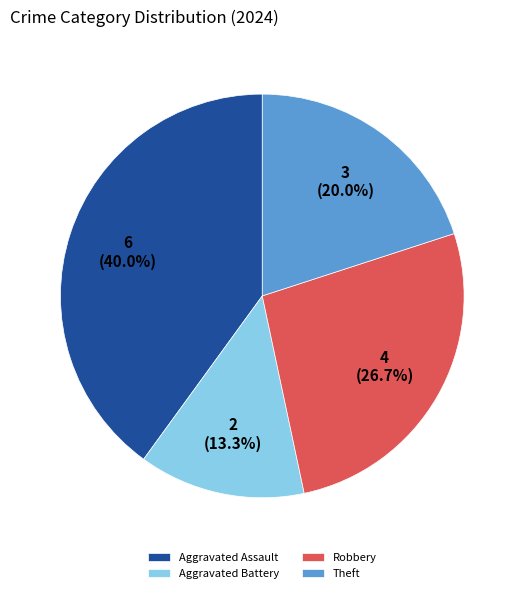

To the nearest percent, what is the average slice percentage?

25%